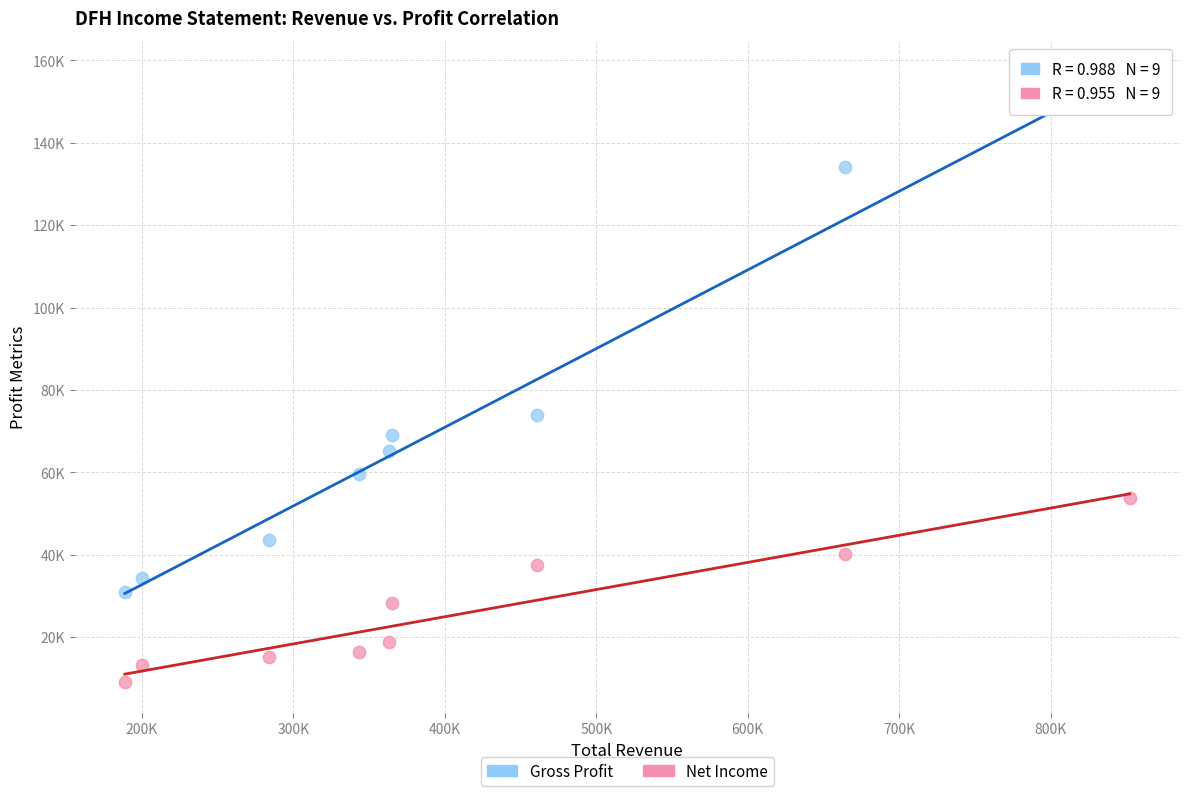

Which series has the widest spread of Y values?

Gross Profit